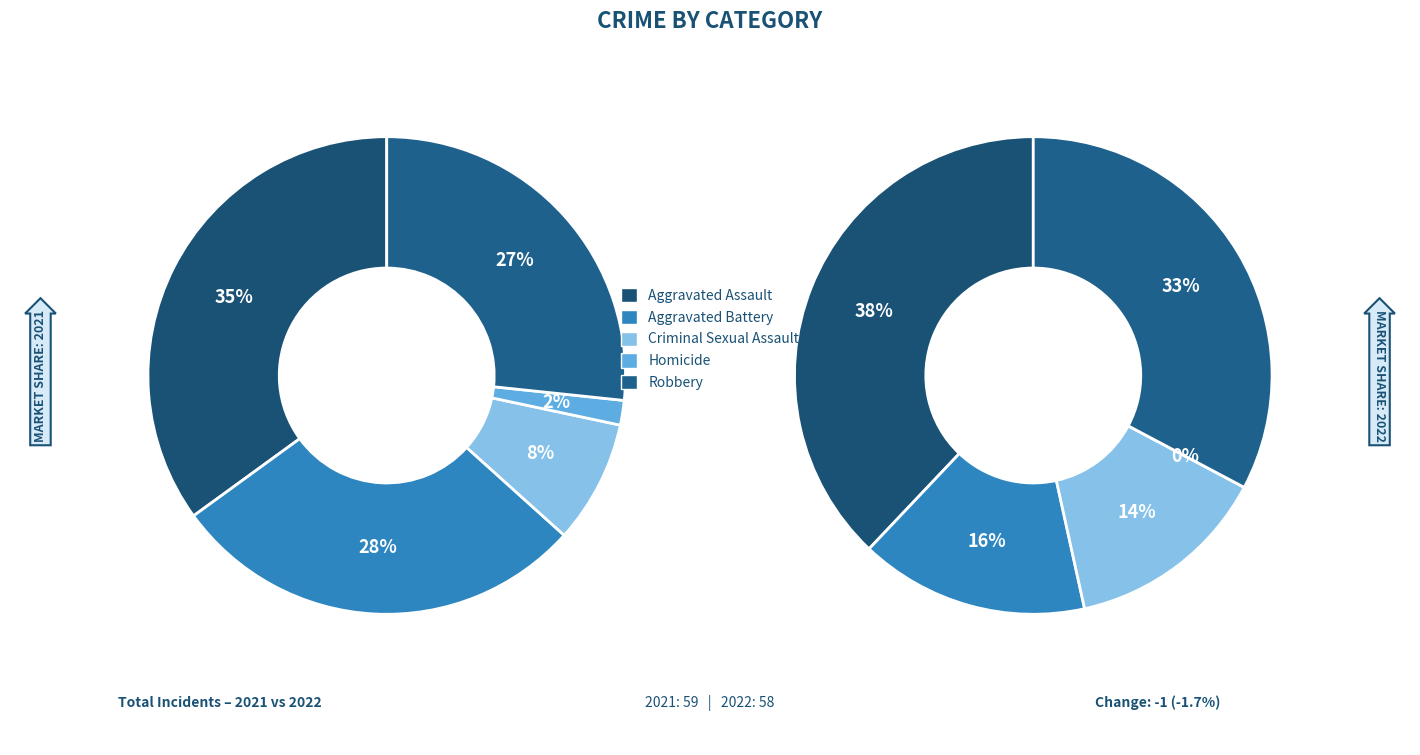

Is Homicide the majority of the pie?

No